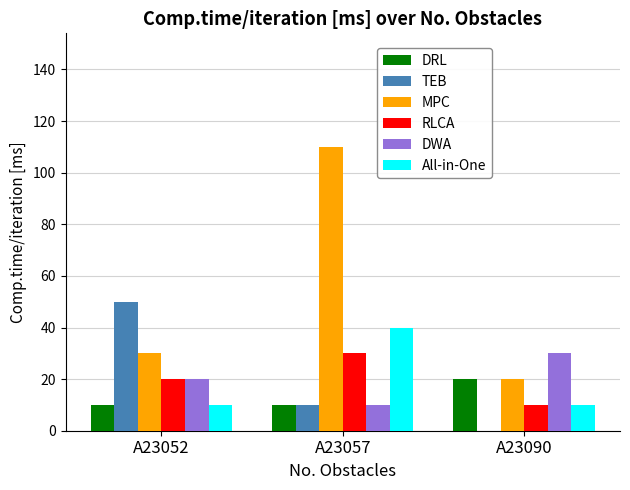

Reading left to right, extract all data points from this chart.

DRL: 10	10	20
TEB: 50	10	0
MPC: 30	110	20
RLCA: 20	30	10
DWA: 20	10	30
All-in-One: 10	40	10